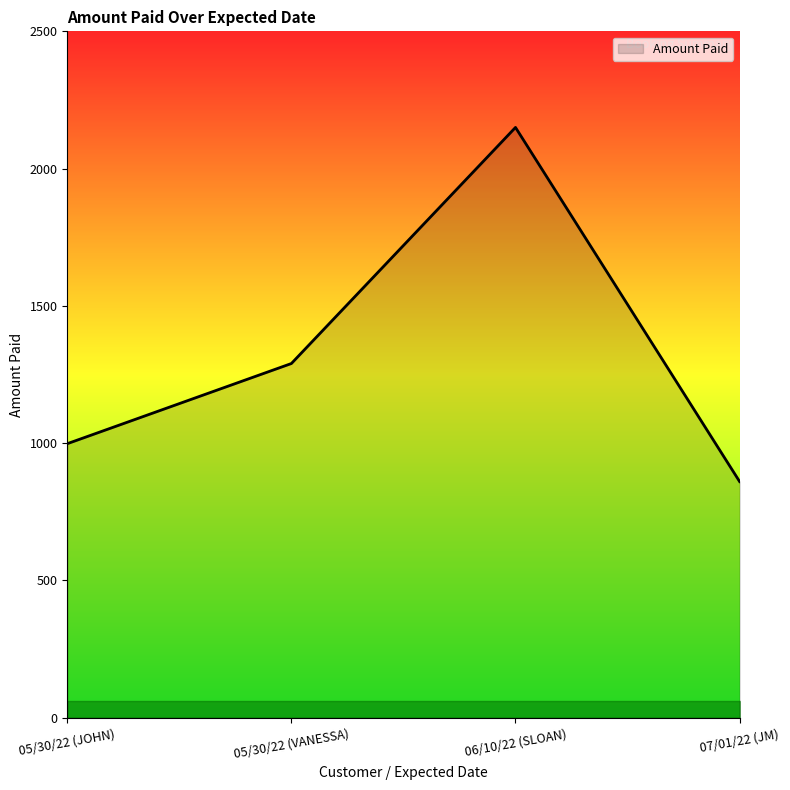

True or false: there are more than 1 points higher than both neighbors.

False